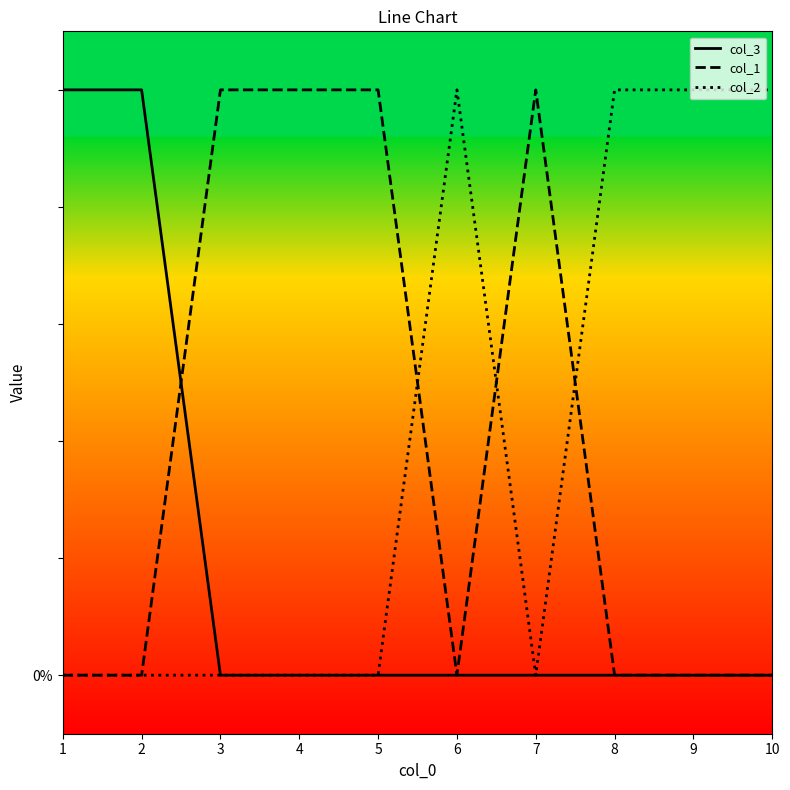

What is the value of the col_1 point at the 3rd from the left?

1